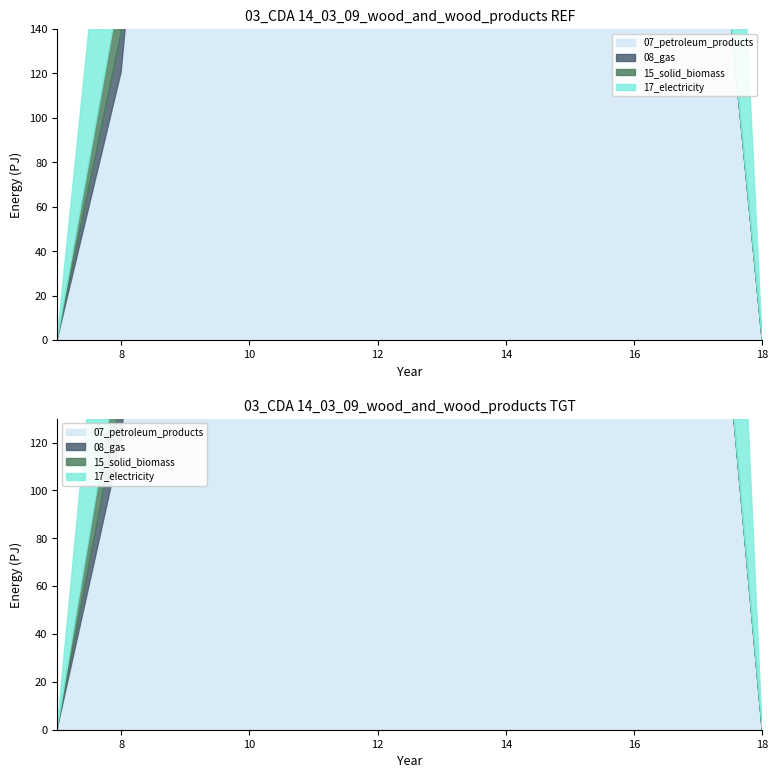

Reading right to left, list all the values displayed in this chart.

row_0: 18=0.0	17=294.5	16=615.9	15=870.6	14=1032.9	13=1096.7	12=1060.3	11=916.2	10=716.9	9=430.3	8=120.6	7=0.0
row_1: 18=0.0	17=0.0	16=17.3	15=219.2	14=382.7	13=485.4	12=471.7	11=388.1	10=295.9	9=227.5	8=17.7	7=0.0
row_2: 18=0.0	17=0.0	16=0.0	15=0.0	14=0.0	13=0.0	12=0.0	11=0.0	10=0.0	9=134.2	8=22.3	7=0.0
row_3: 18=0.0	17=294.5	16=615.9	15=870.6	14=1032.9	13=1096.7	12=1060.3	11=916.2	10=716.9	9=430.3	8=120.6	7=0.0